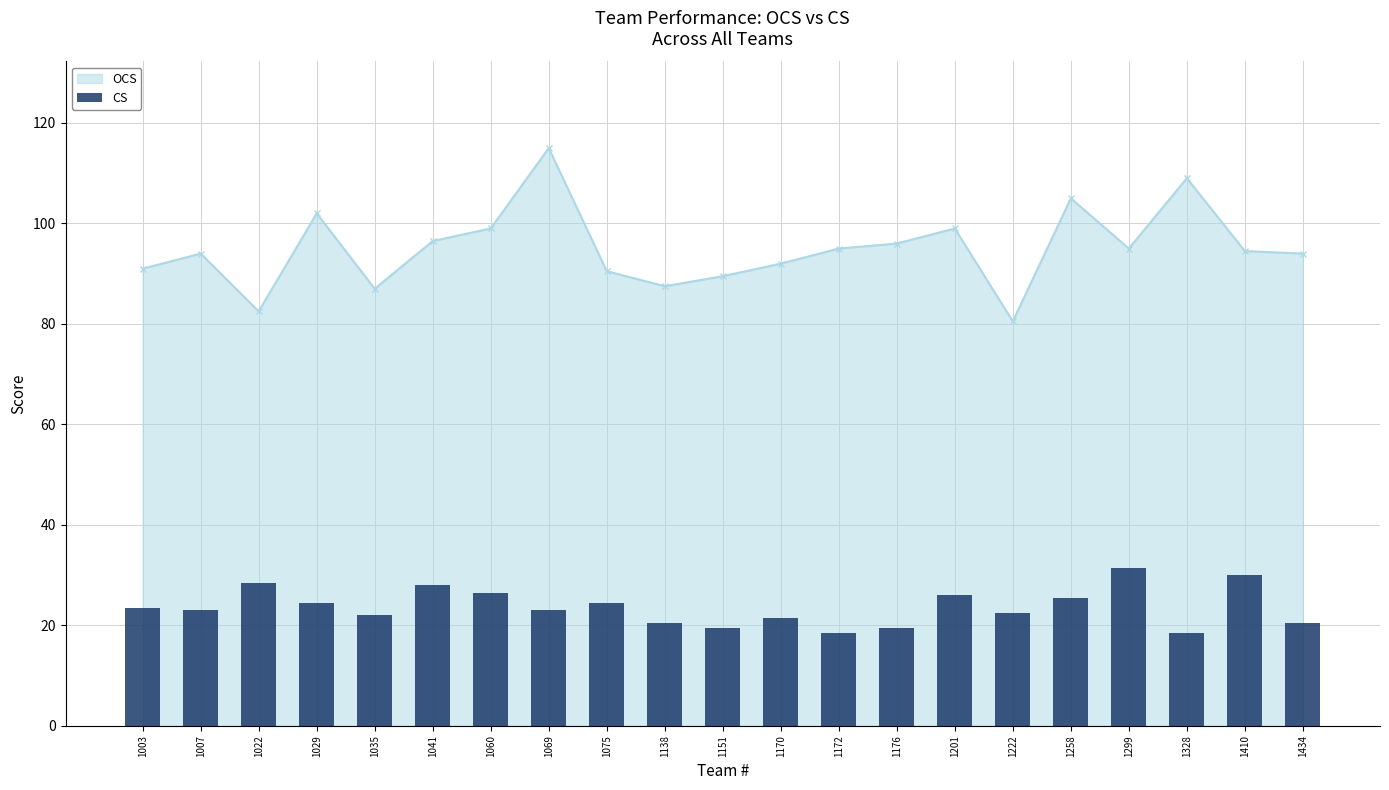

List the labels in order of value, largest first.

1299, 1410, 1022, 1041, 1060, 1201, 1258, 1029, 1075, 1003, 1007, 1069, 1222, 1035, 1170, 1138, 1434, 1151, 1176, 1172, 1328